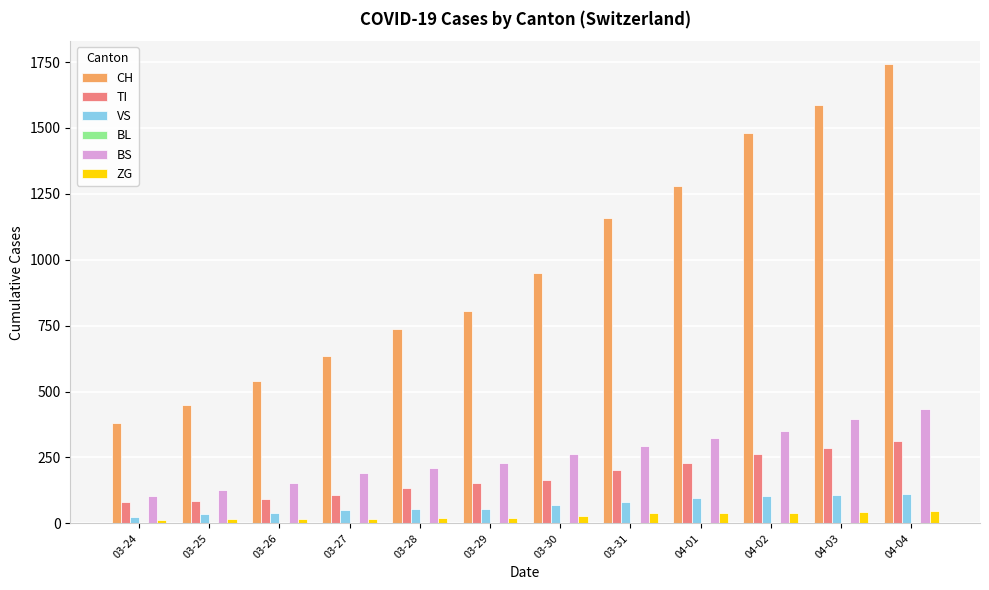

How many bars are there in total?

60